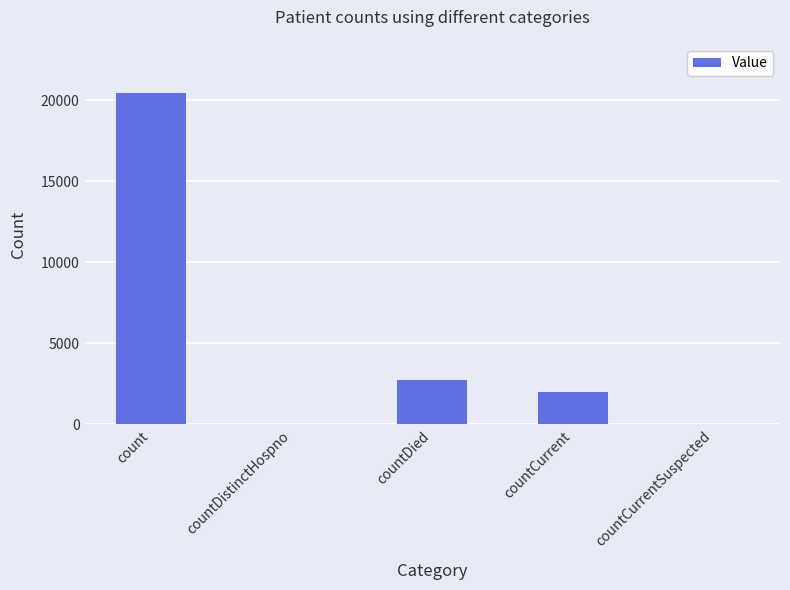

Between countCurrent and count, which is larger?

count